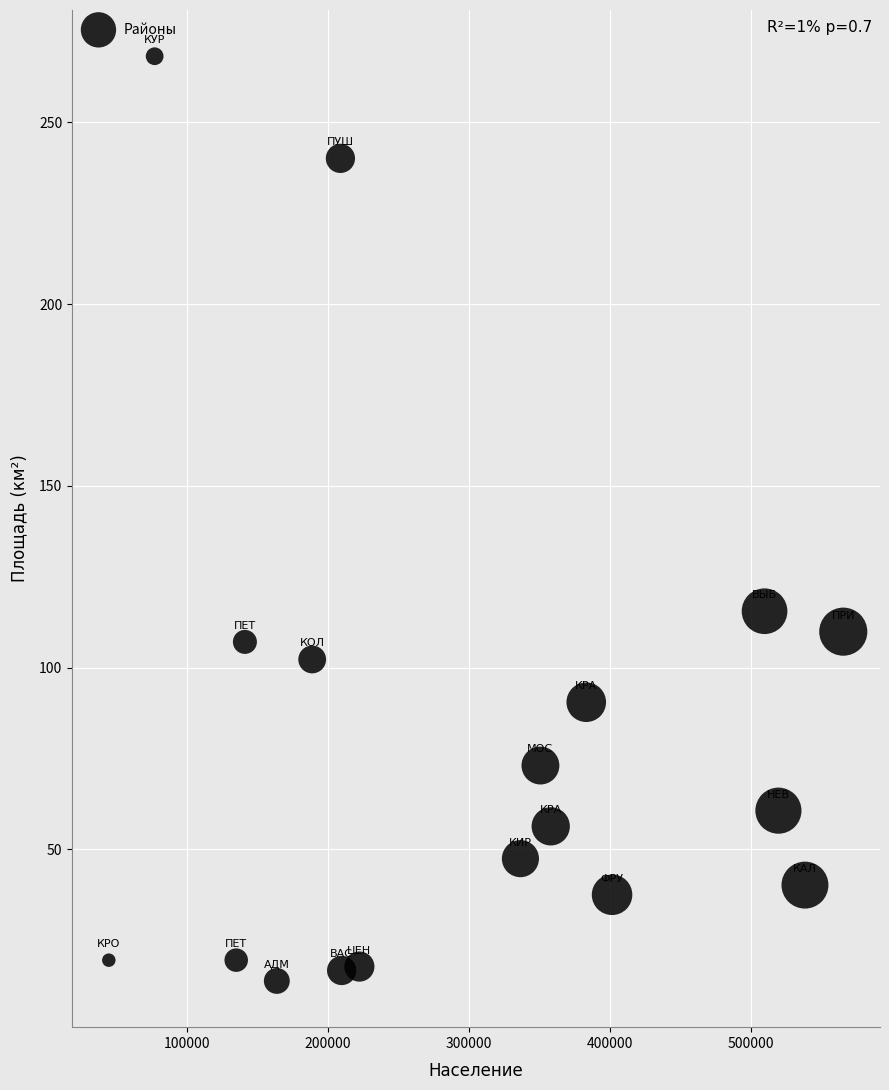

What is the range of X values (max minus min)?

521041.0